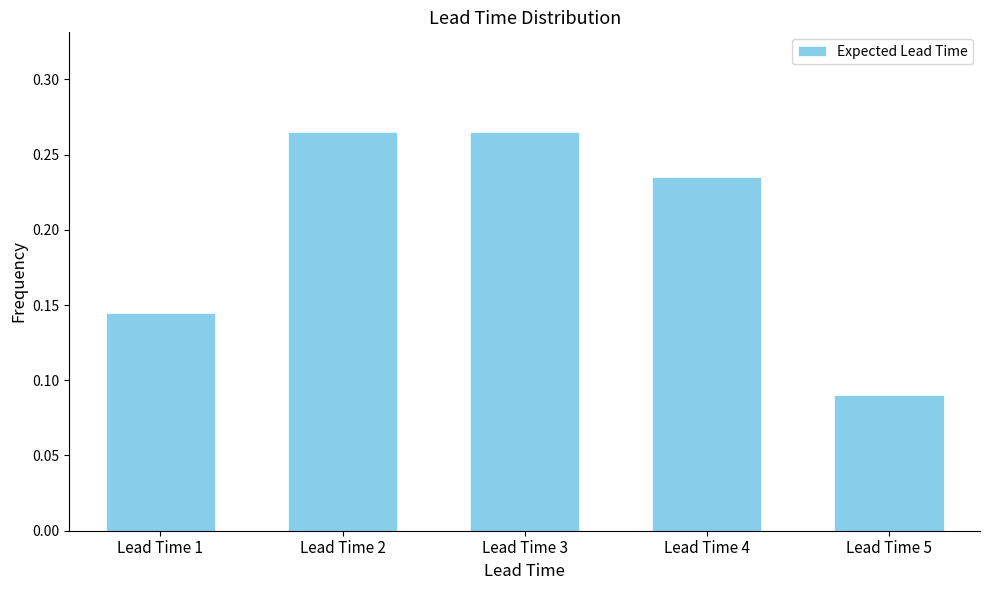

Count the values in the range 0 to 1.

5